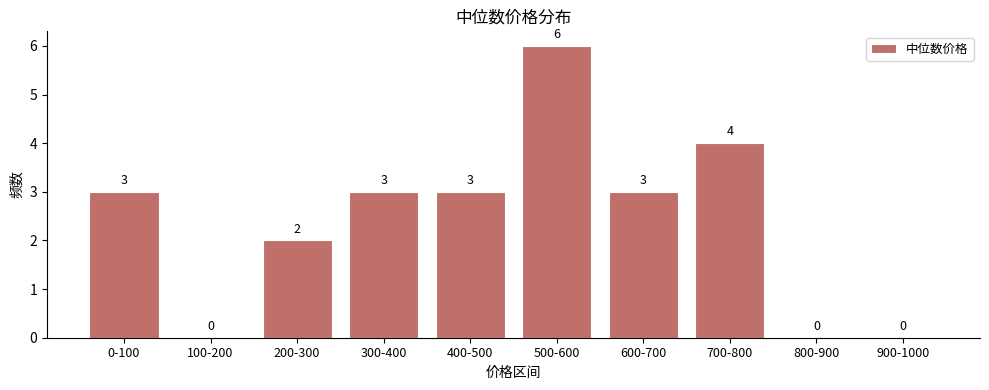

Reading right to left, what are all the values shown in this chart?

900-1000=0	800-900=0	700-800=4	600-700=3	500-600=6	400-500=3	300-400=3	200-300=2	100-200=0	0-100=3